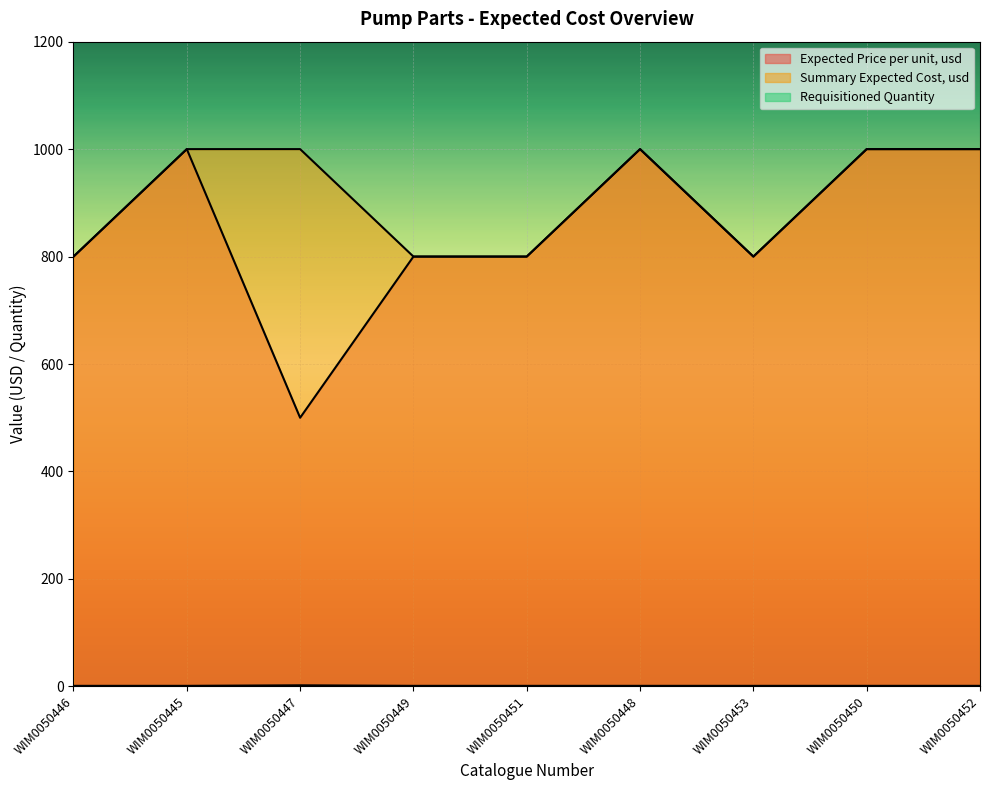

Reading left to right, extract all data points from this chart.

Expected Price per unit, usd: 800	1000	500	800	800	1000	800	1000	1000
Summary Expected Cost, usd: 800	1000	1000	800	800	1000	800	1000	1000
Requisitioned Quantity: 1	1	2	1	1	1	1	1	1